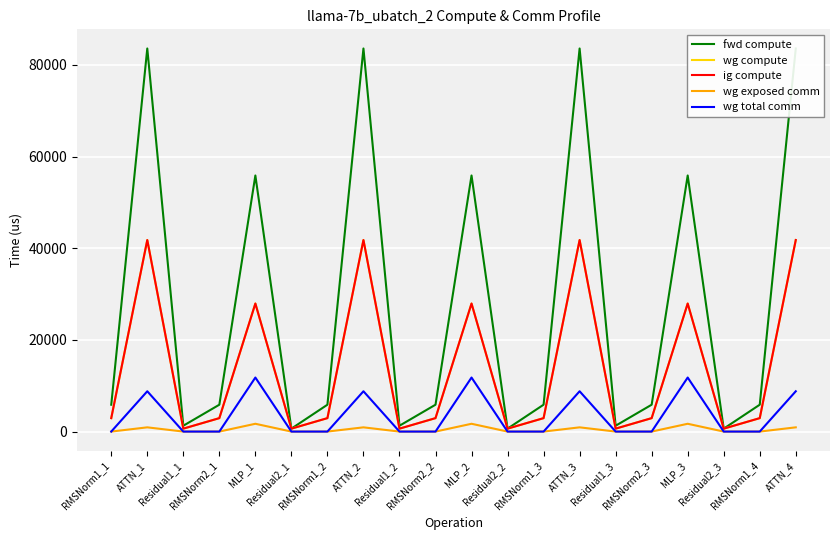

The value of wg total comm at RMSNorm2_1 is 0.0. True or false?

True